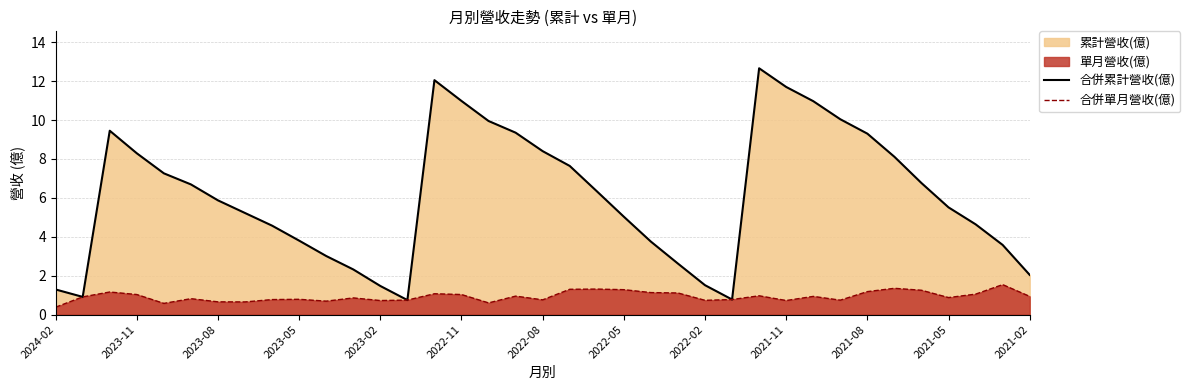

How many interior local peaks does the 合併累計營收(億) series have?

3